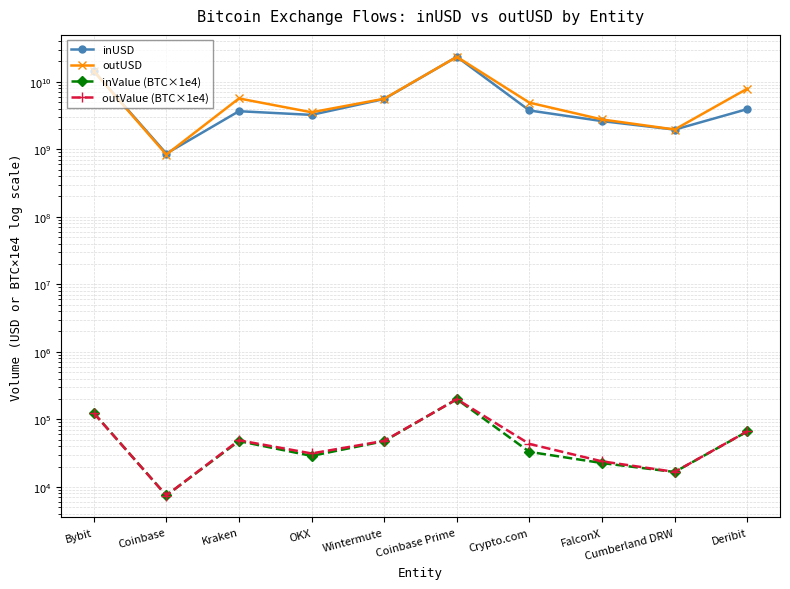

How many lines are shown in the chart?

4